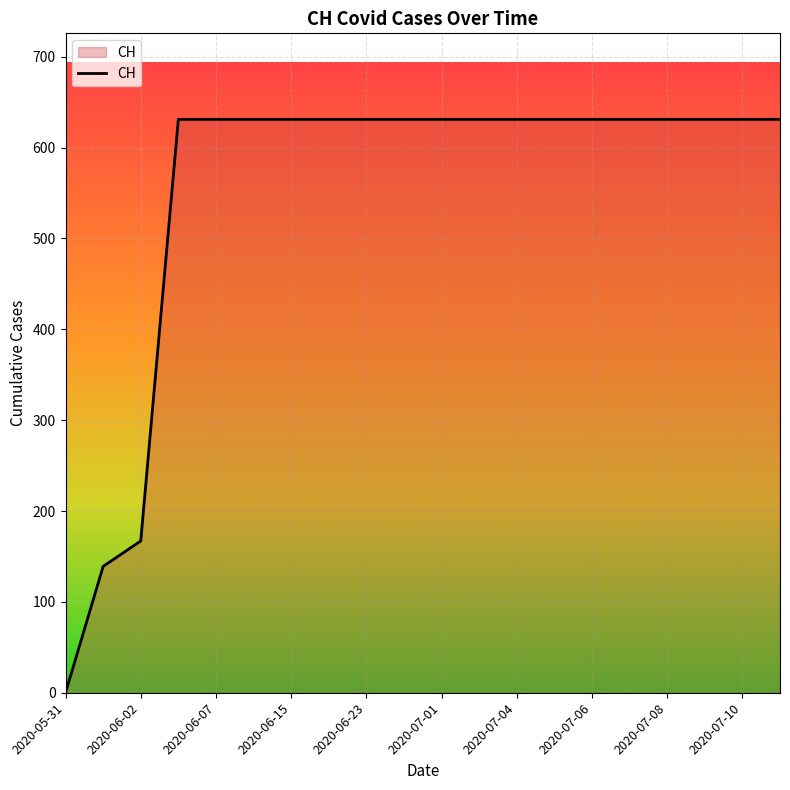

How many lines are shown in the chart?

1